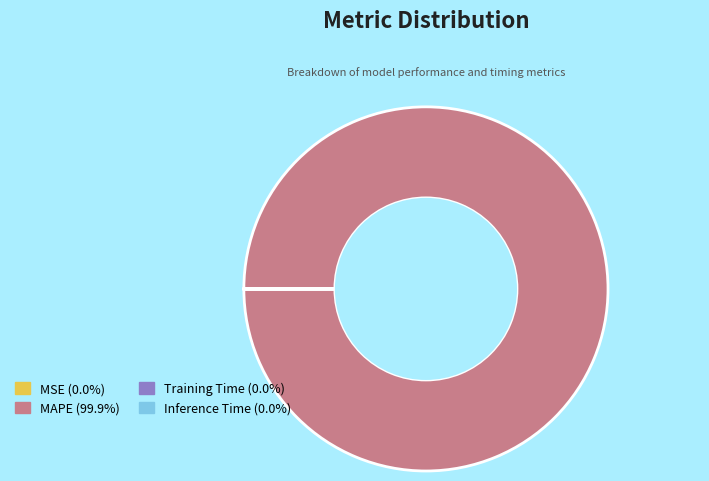

Which category has the biggest portion of the pie?

MAPE